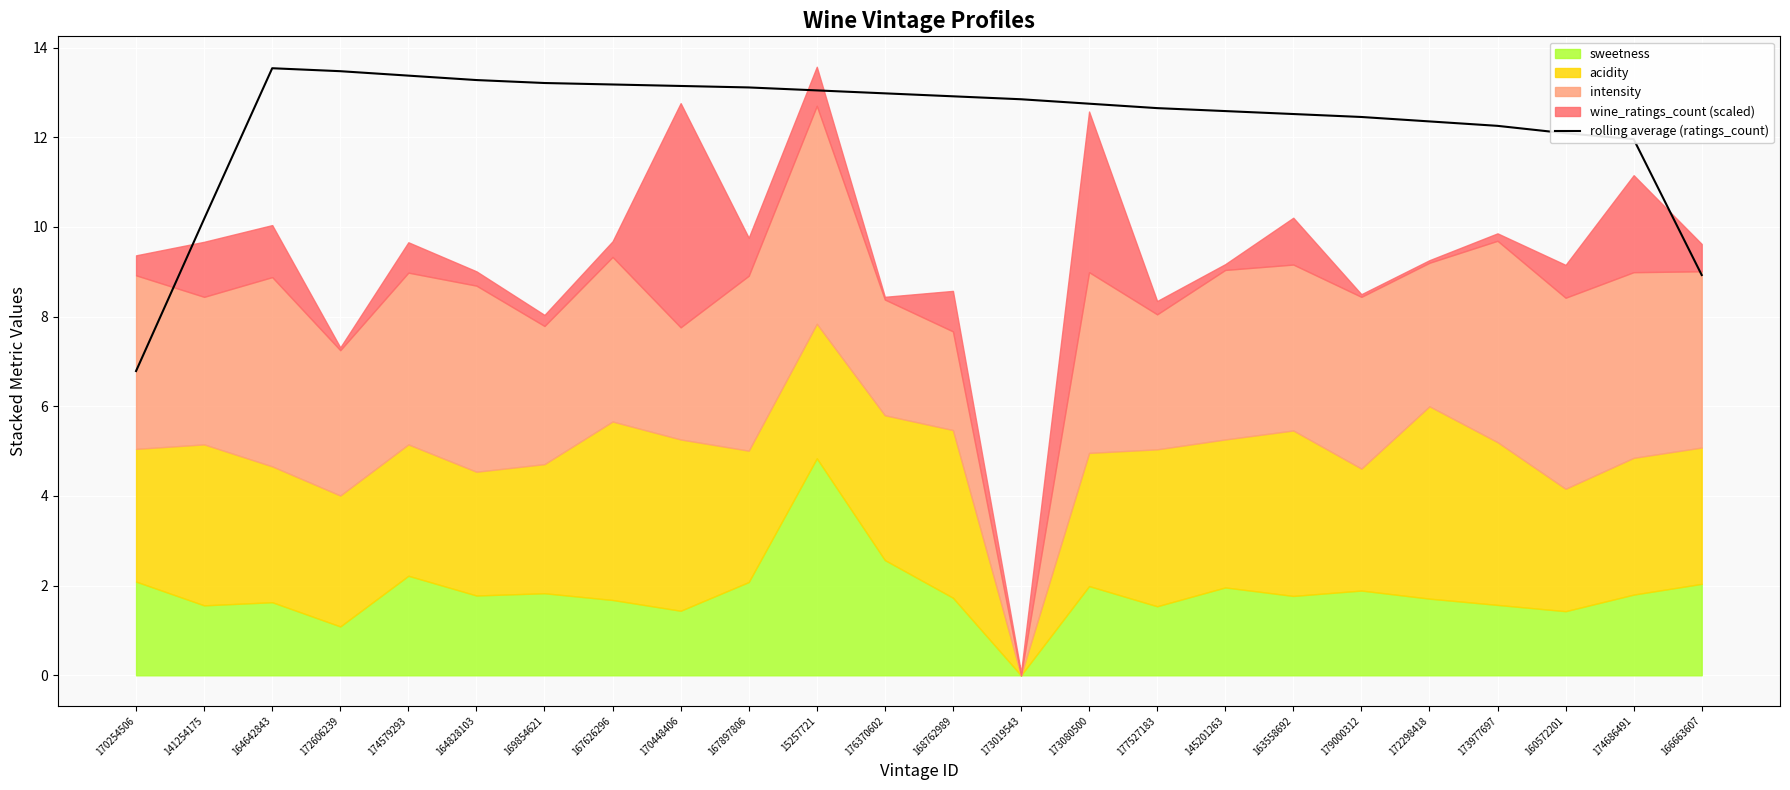

List the labels in order of value, smallest first.

170254506, 166663607, 141254175, 174686491, 160572201, 173977697, 172298418, 179000312, 163558692, 145201263, 177527183, 173080500, 173019543, 168762989, 176370602, 15257721, 167897806, 170448406, 167626296, 169854621, 164828103, 174579293, 172606239, 164642843